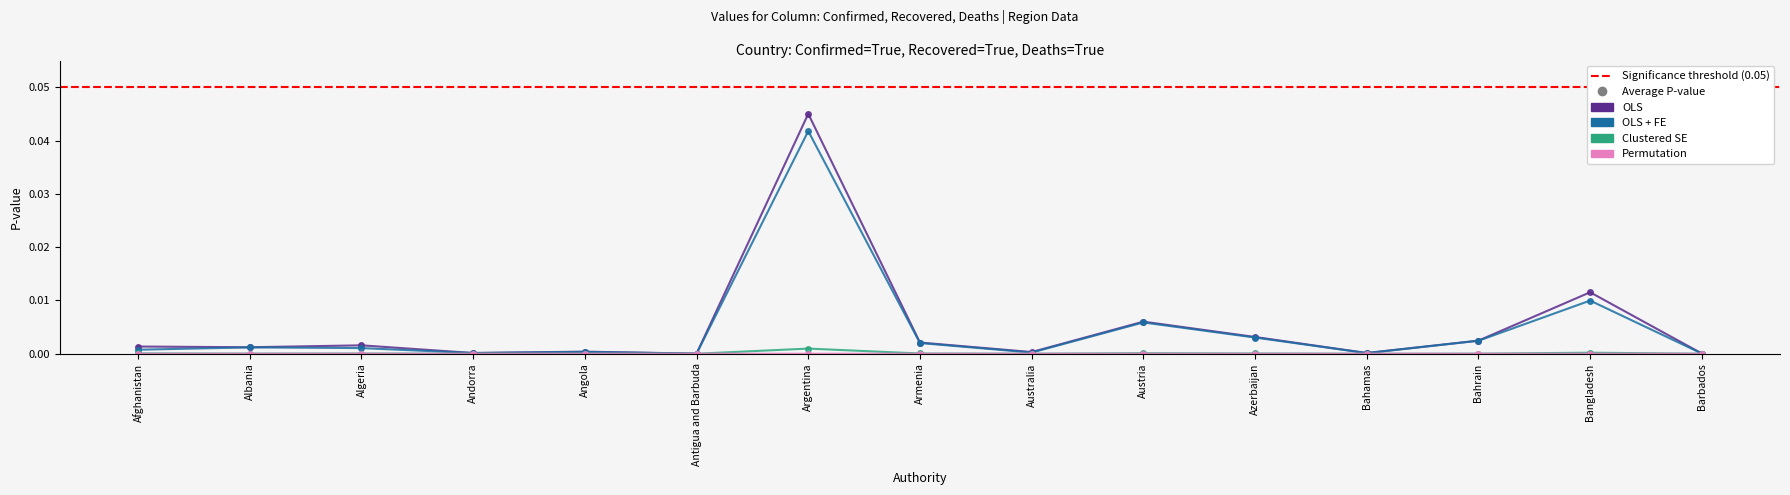

True or false: Confirmed and Recovered intersect in this chart.

False